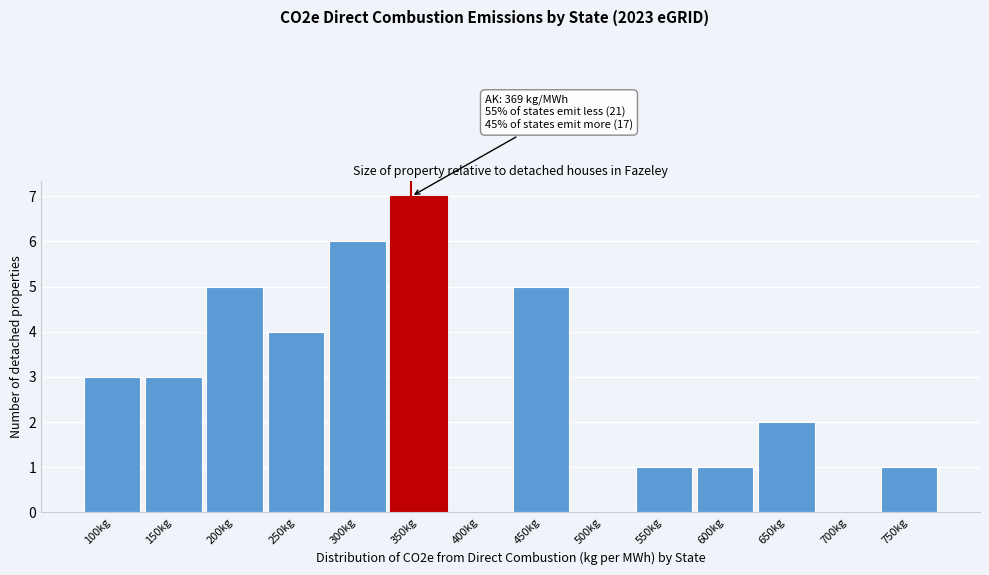

Reading left to right, list all the values displayed in this chart.

100kg=3	150kg=3	200kg=5	250kg=4	300kg=6	350kg=7	400kg=0	450kg=5	500kg=0	550kg=1	600kg=1	650kg=2	700kg=0	750kg=1